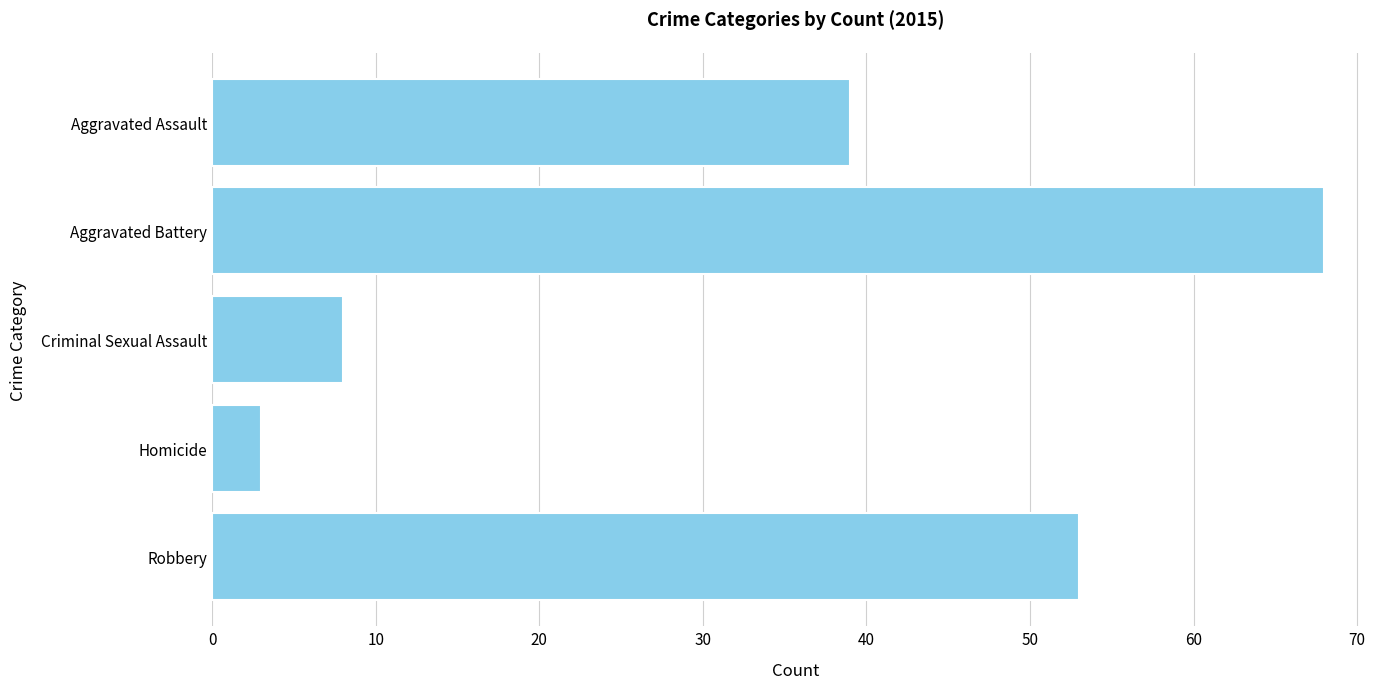

Read the value at Aggravated Assault, to the nearest 5.

40